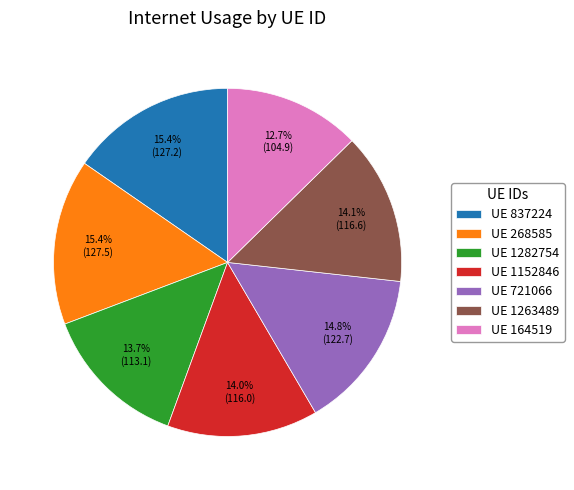

Combined, do UE 837224 and UE 1263489 account for over 50%?

No